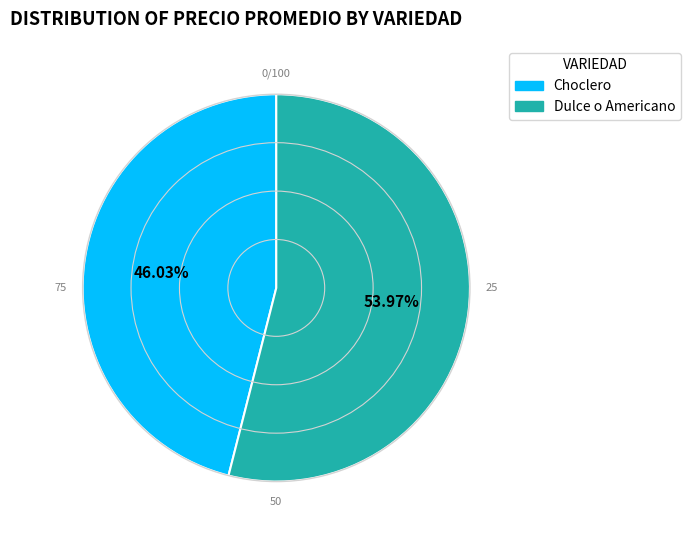

Is the sum of Choclero and Dulce o Americano greater than half?

Yes